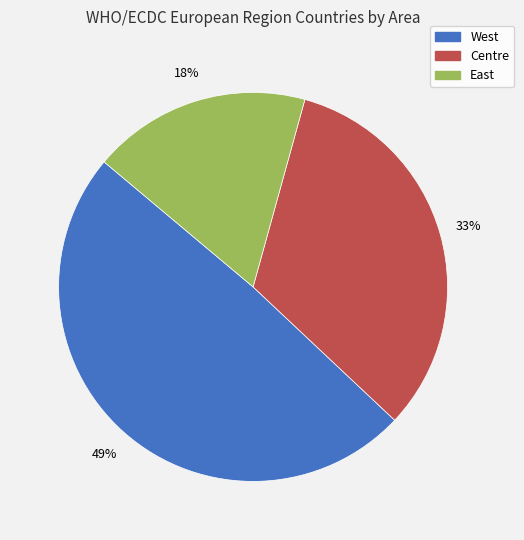

Is it true that East is 18% of the pie?

True